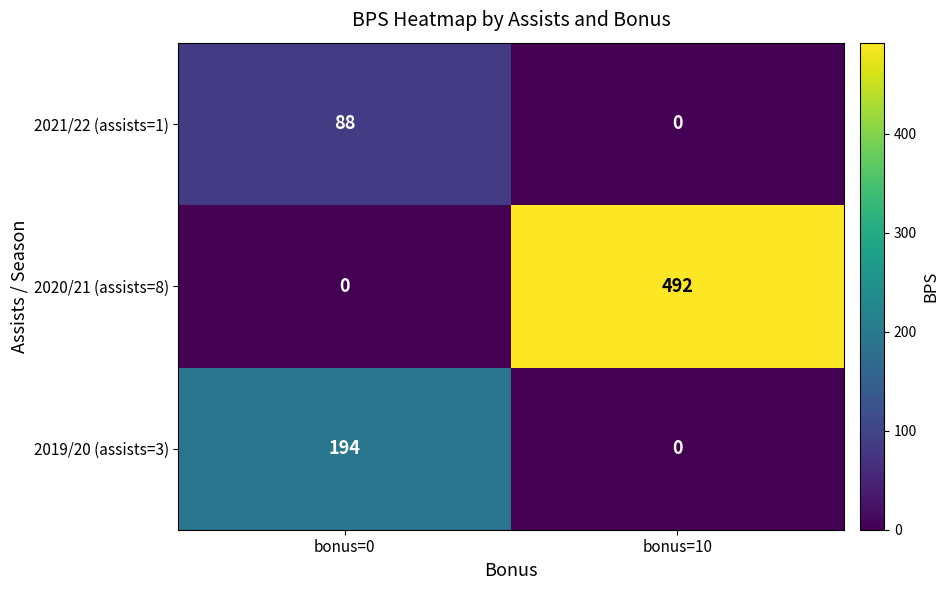

Which category has the highest value in the 2020/21 (assists=8) series?

bonus=10